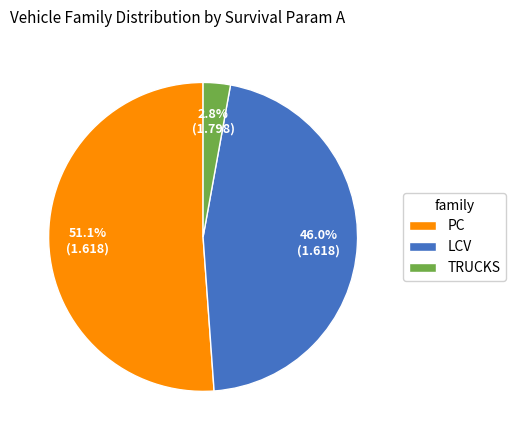

Do LCV and TRUCKS together represent more than half of the pie?

No